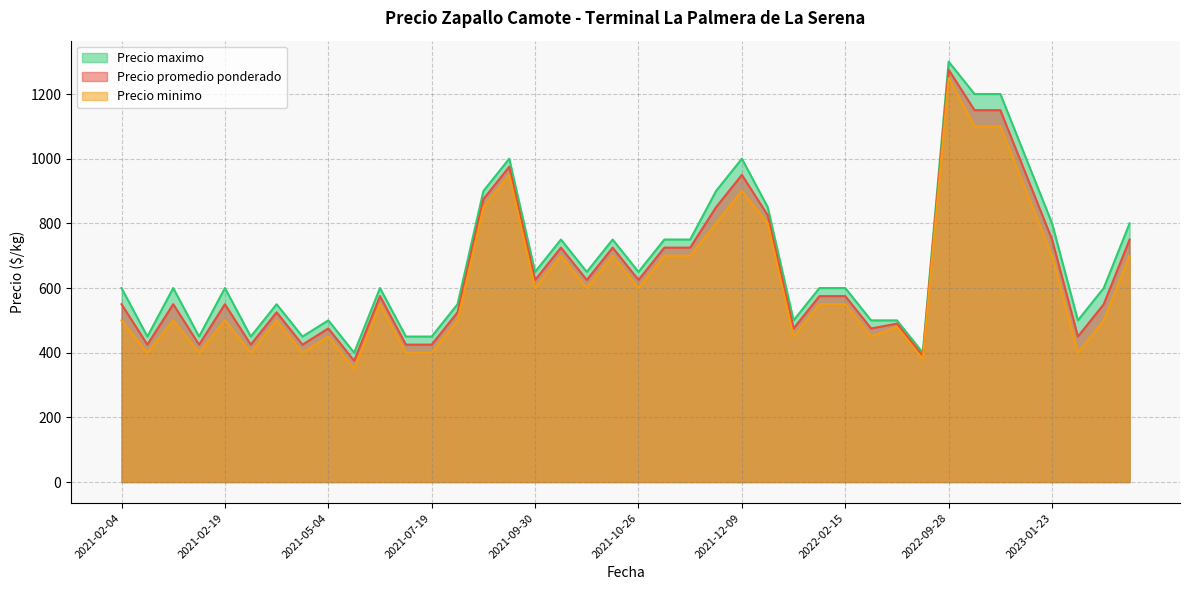

What is the difference between the highest and lowest values at 2022-01-25?

50